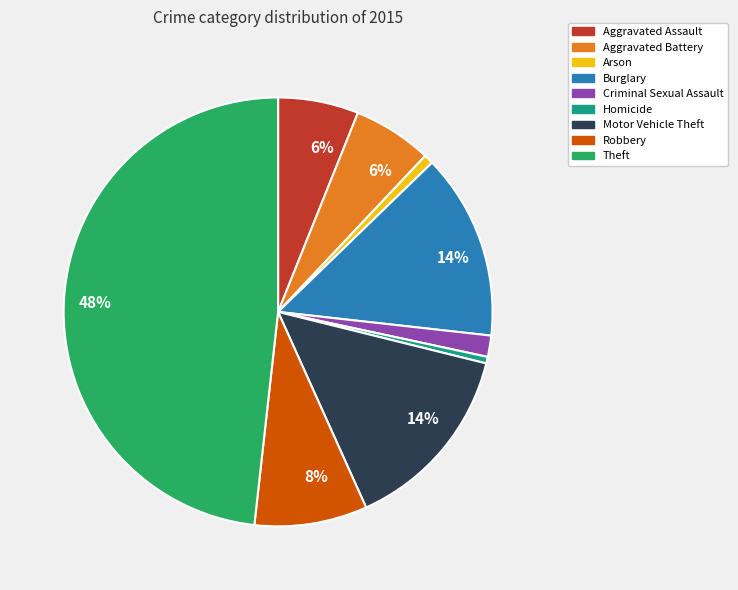

Is there a majority slice in this chart?

No